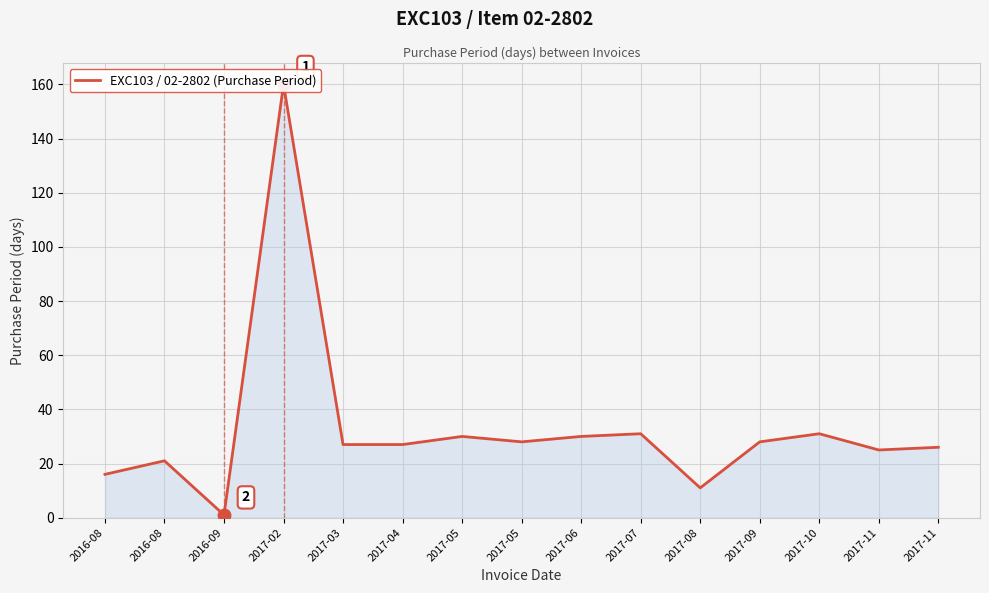

Between 2017-02 and 2016-09, which is larger?

2017-02